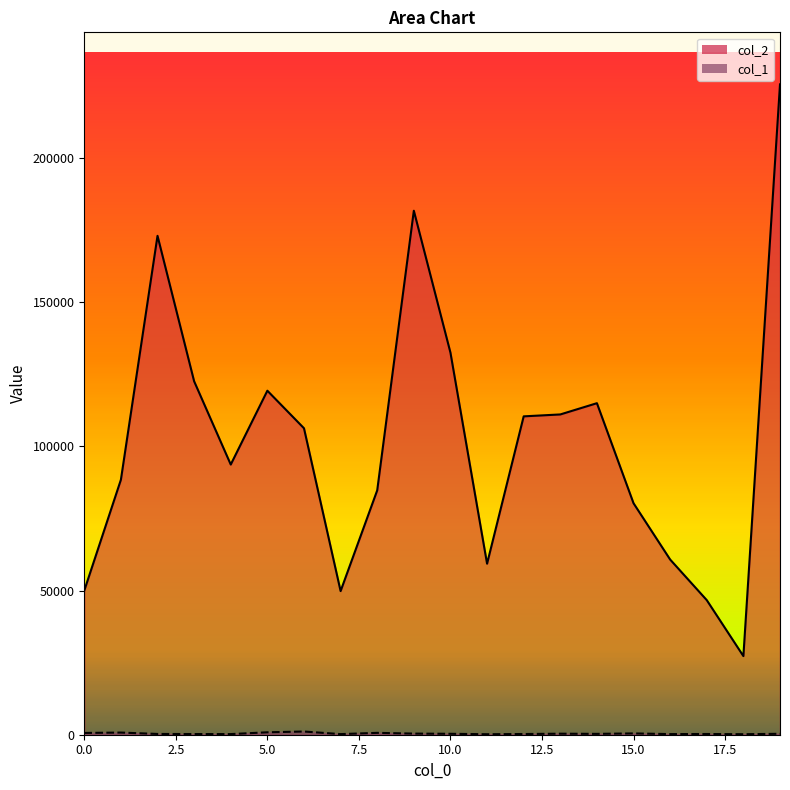

What is the sum of the col_2 line values at 16 and 13?

171855